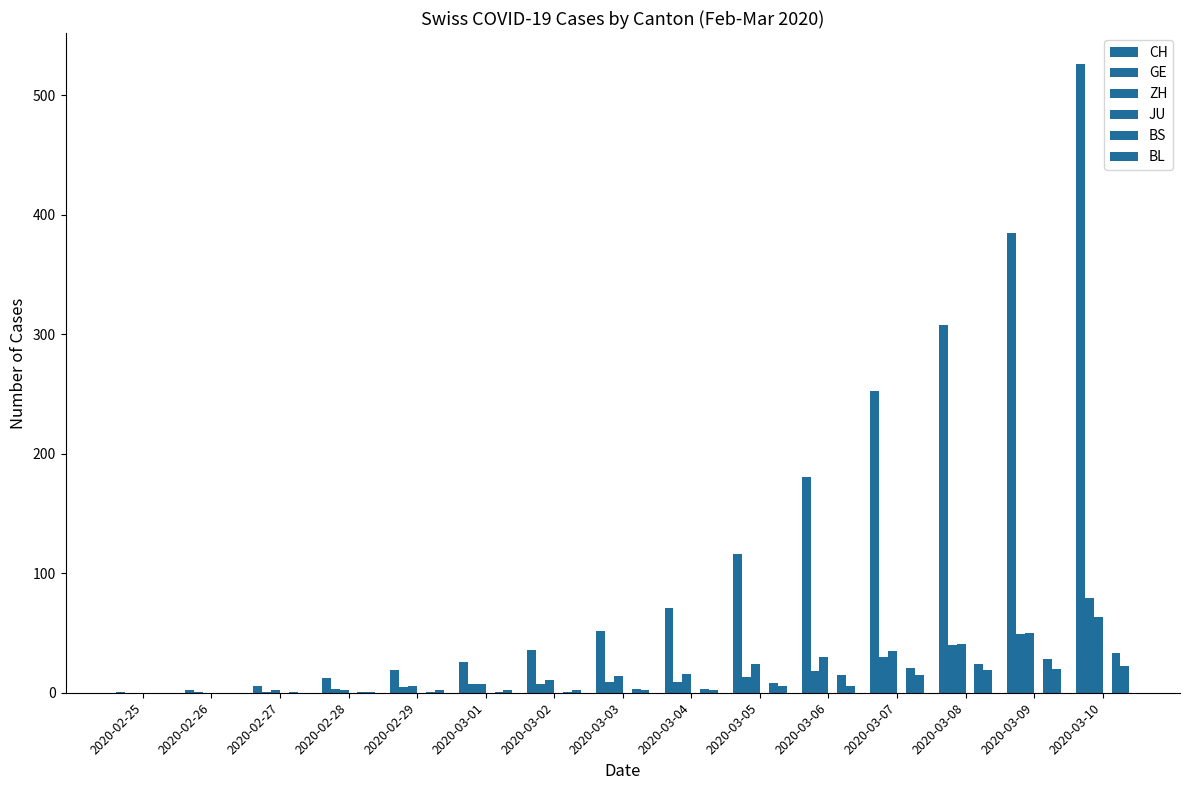

What is the maximum value shown in the chart?

526